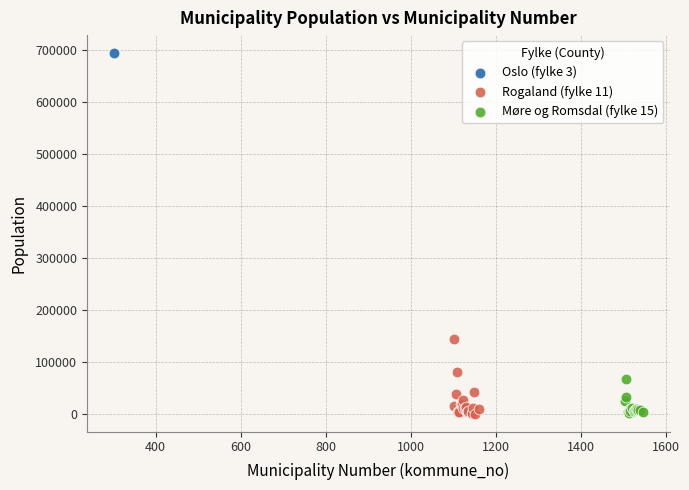

What are all the series names shown in the legend?

Oslo (fylke 3), Rogaland (fylke 11), Møre og Romsdal (fylke 15)